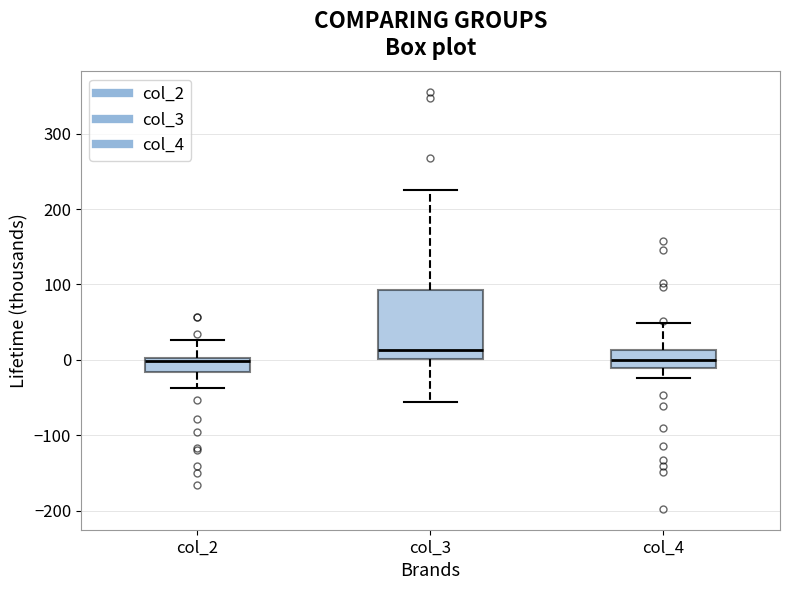

Where does the lower whisker of the box for col_2 end on the y-axis? The values are not printed on the chart, so give them approximately, as read against the axis.

-40